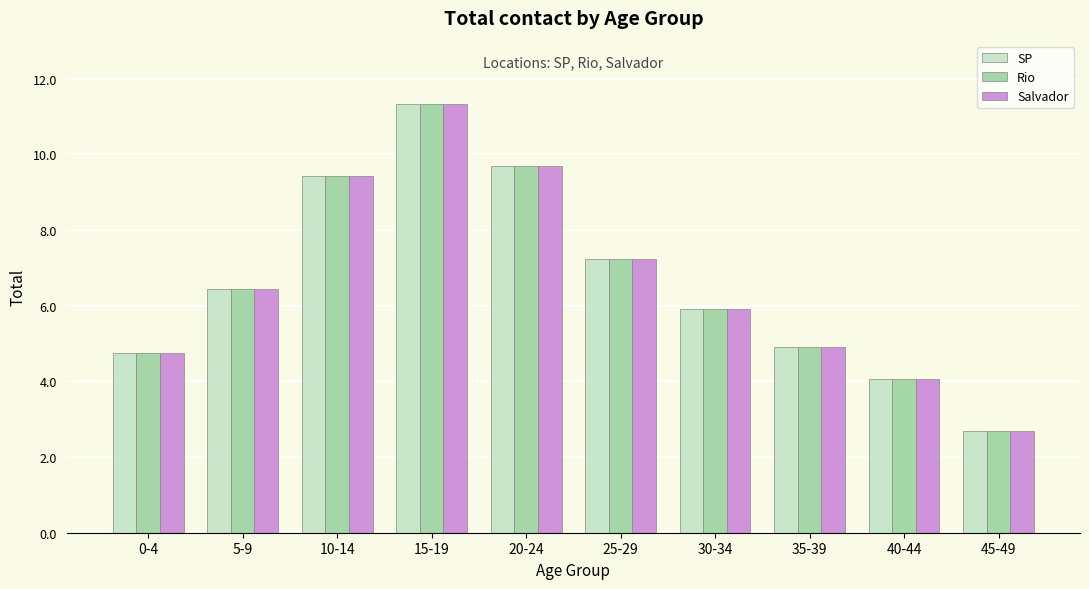

Reading left to right, list all the values displayed in this chart.

SP: 0-4=4.7	5-9=6.4	10-14=9.4	15-19=11.3	20-24=9.7	25-29=7.2	30-34=5.9	35-39=4.9	40-44=4.0	45-49=2.7
Rio: 0-4=4.7	5-9=6.4	10-14=9.4	15-19=11.3	20-24=9.7	25-29=7.2	30-34=5.9	35-39=4.9	40-44=4.0	45-49=2.7
Salvador: 0-4=4.7	5-9=6.4	10-14=9.4	15-19=11.3	20-24=9.7	25-29=7.2	30-34=5.9	35-39=4.9	40-44=4.0	45-49=2.7